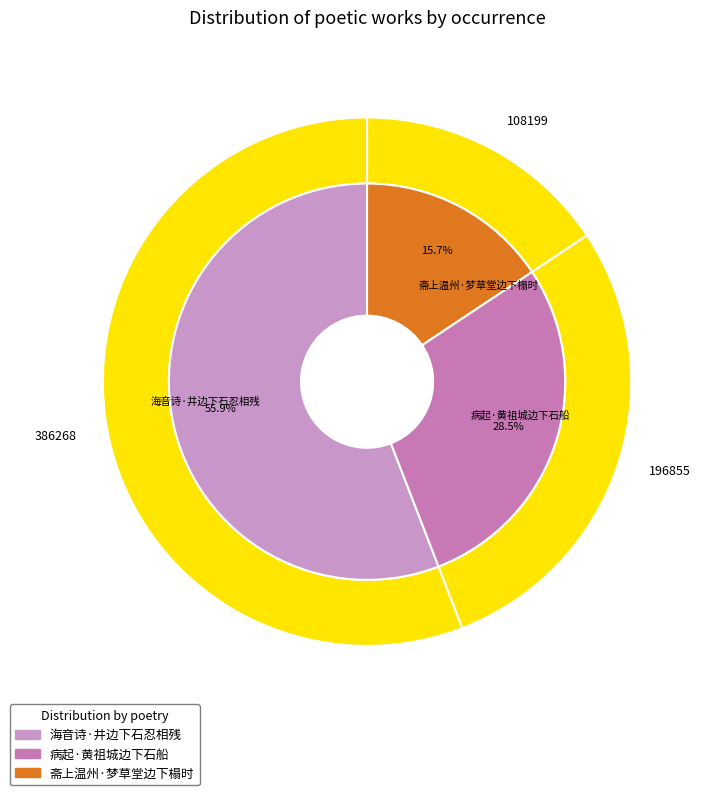

To the nearest percent, what portion does 斋上温州·梦草堂边下榻时 represent?

16%